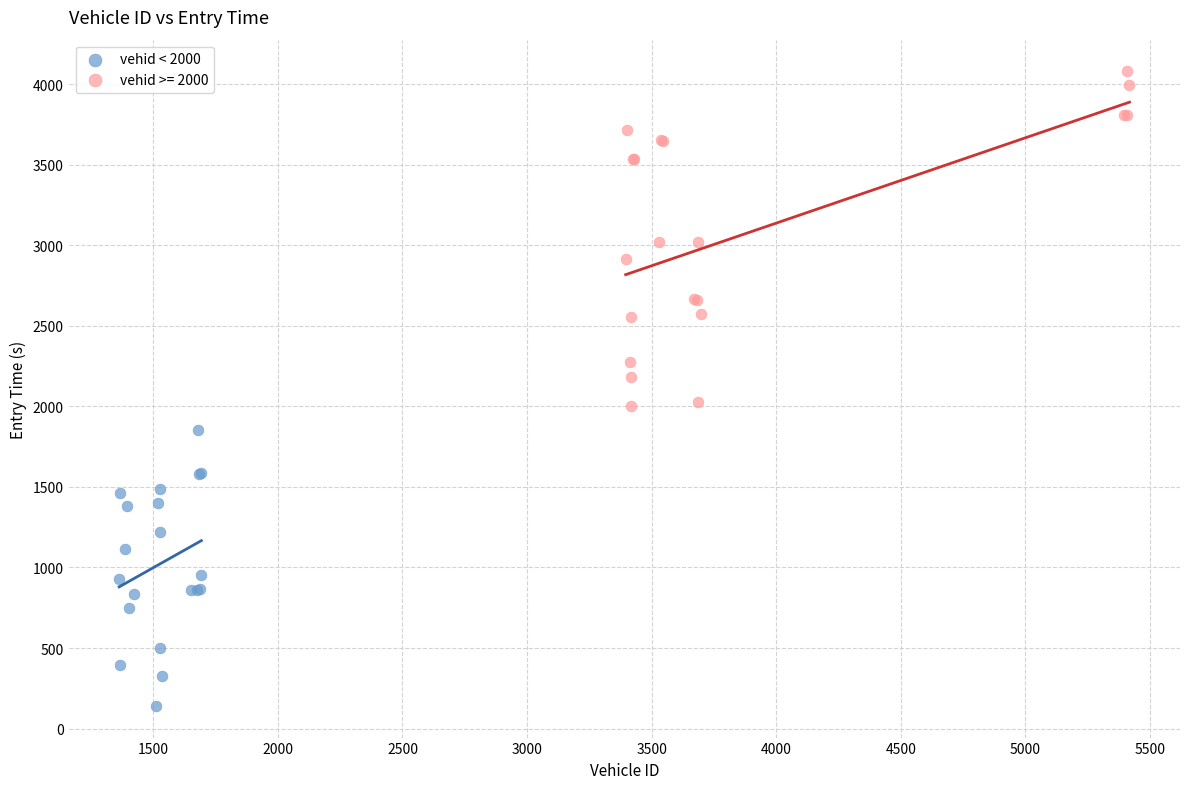

Which series contains the highest Y value?

vehid >= 2000